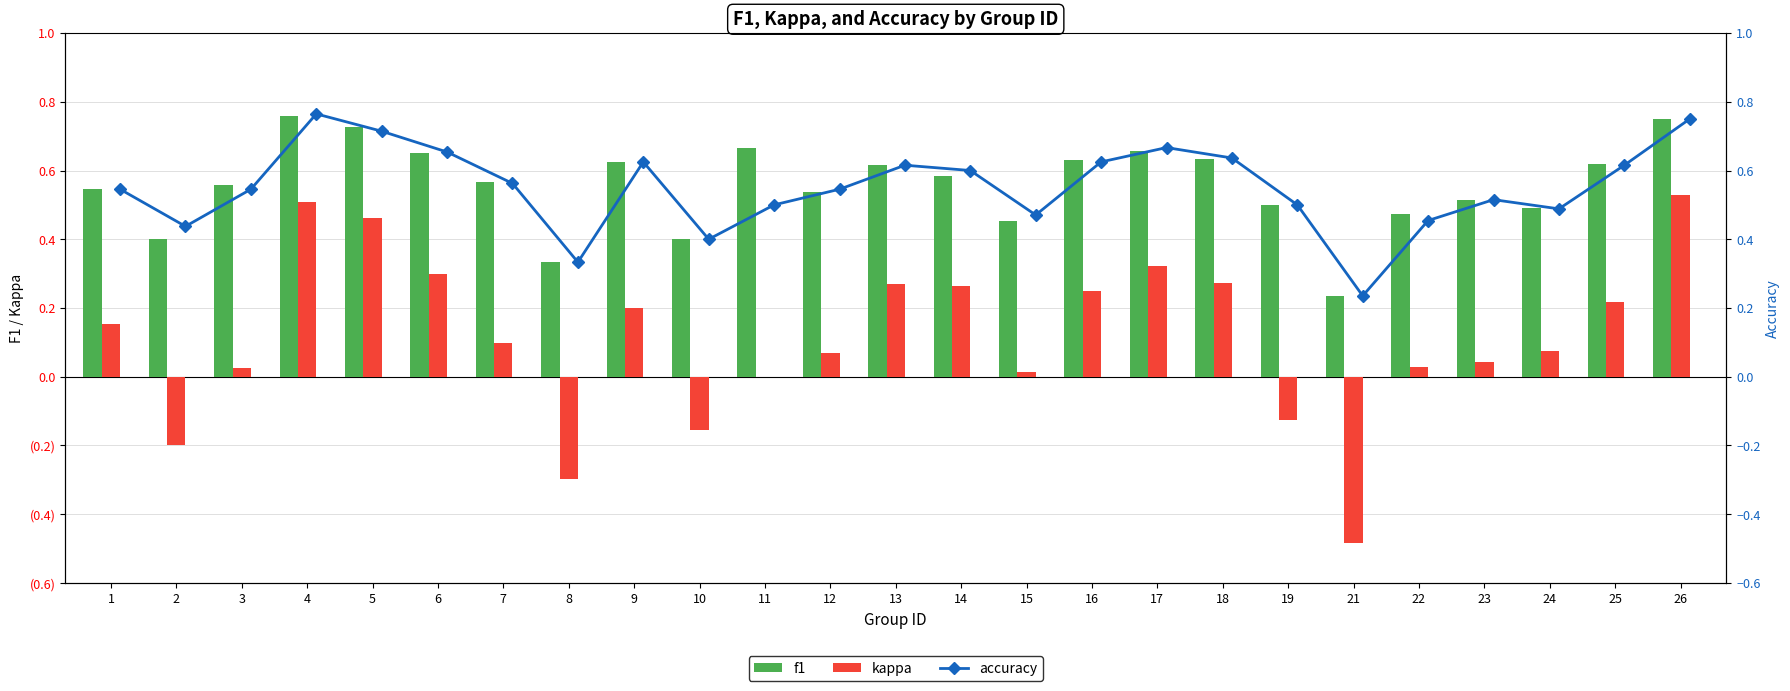

How many f1 values are between 0 and 1?

25